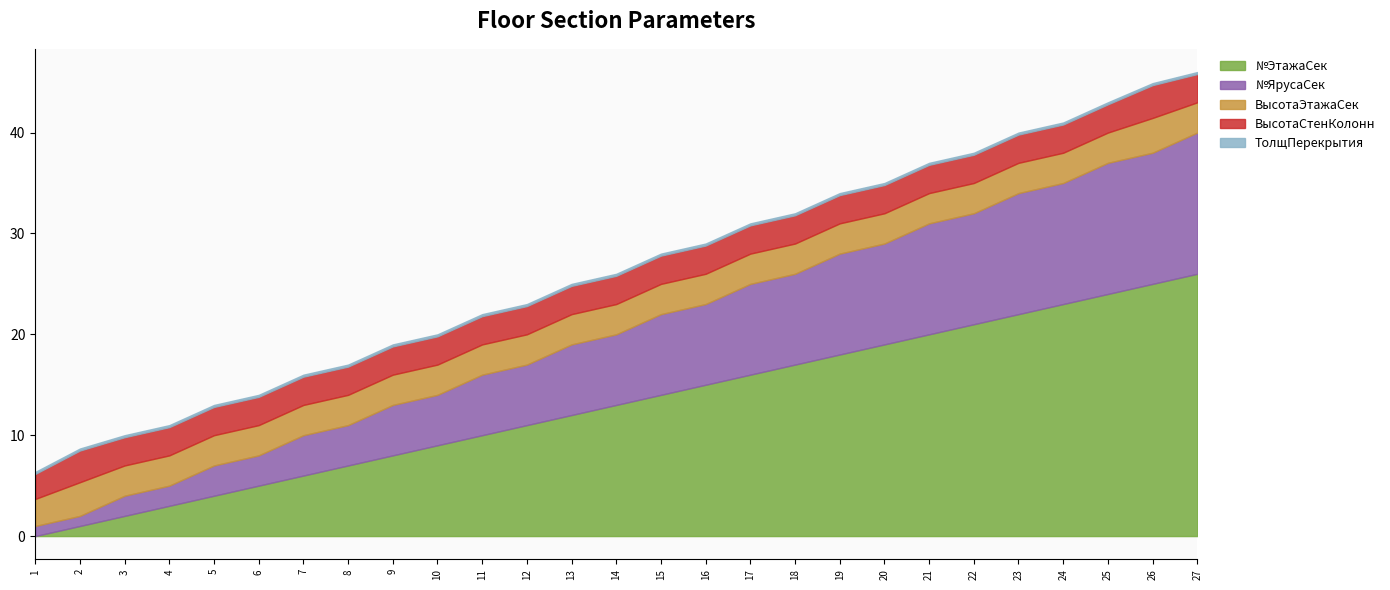

True or false: ВысотаСтенКолонн has a value of 2.8 at 19.

True